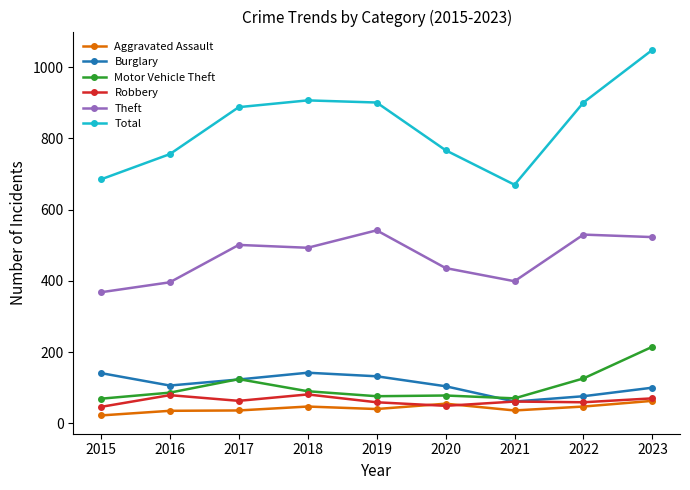

Is the value of Theft at 2020 greater than the value of Motor Vehicle Theft at 2017?

Yes